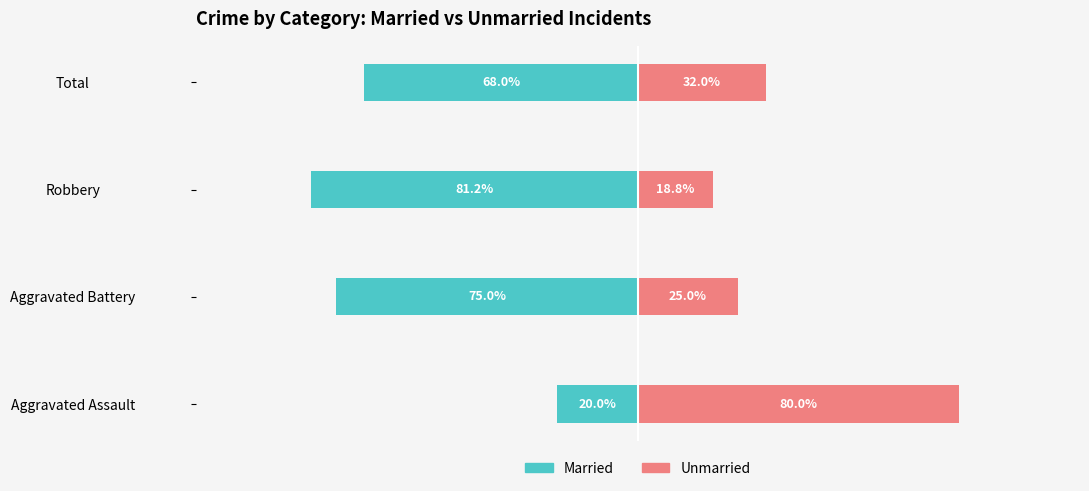

Are the bars horizontal?

Yes